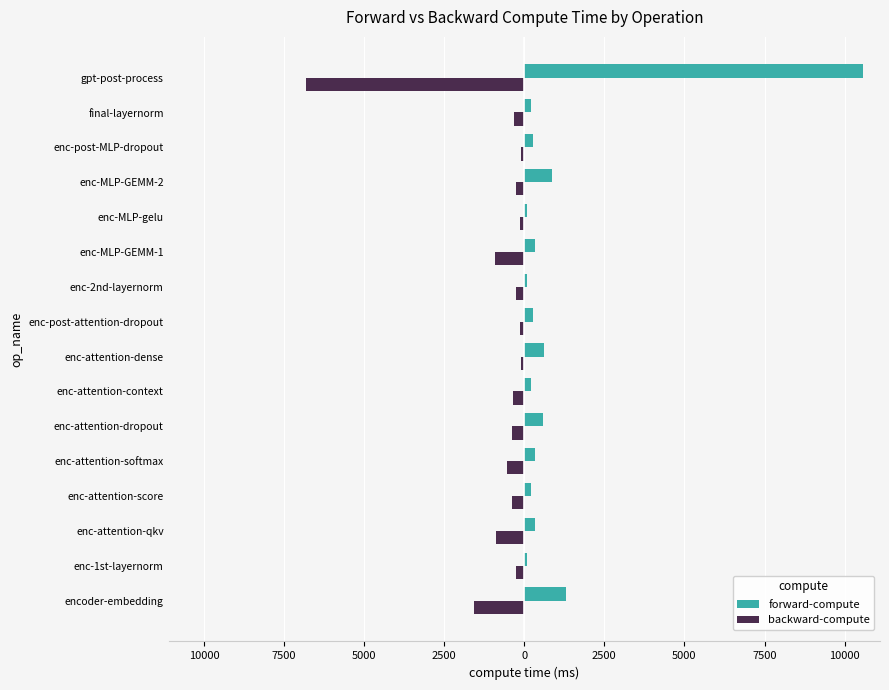

What are all the series names shown in the legend?

forward-compute, backward-compute